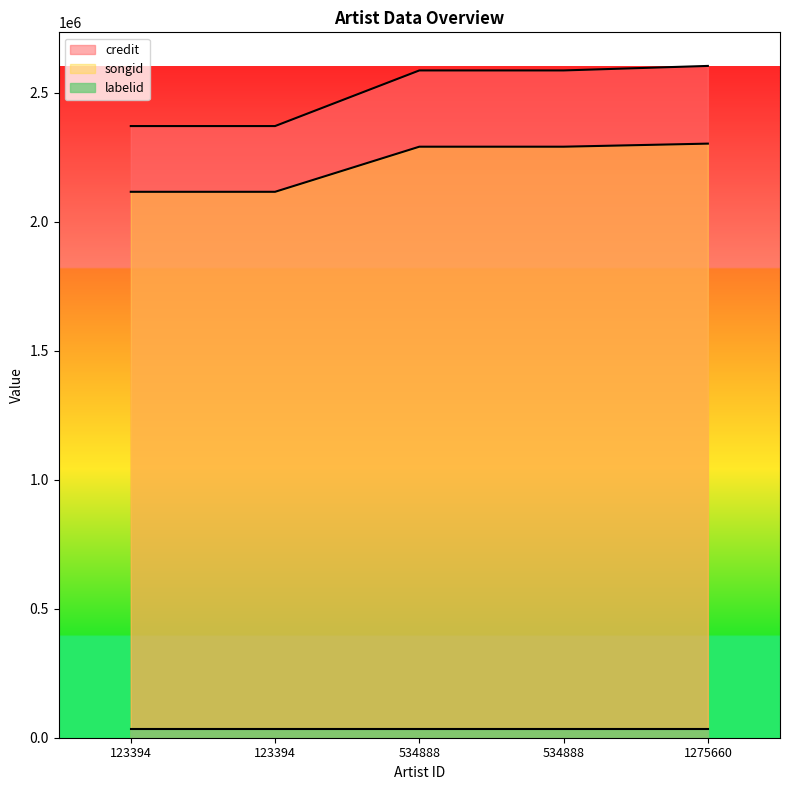

The value of songid at 1275660 is 2303447. True or false?

True